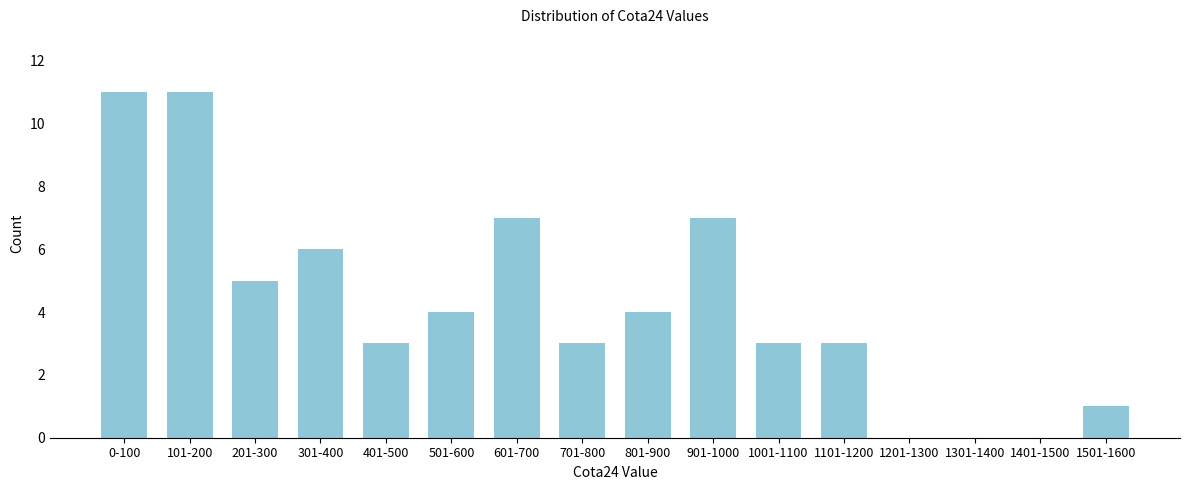

Reading left to right, list all the values displayed in this chart.

0-100=11	101-200=11	201-300=5	301-400=6	401-500=3	501-600=4	601-700=7	701-800=3	801-900=4	901-1000=7	1001-1100=3	1101-1200=3	1201-1300=0	1301-1400=0	1401-1500=0	1501-1600=1